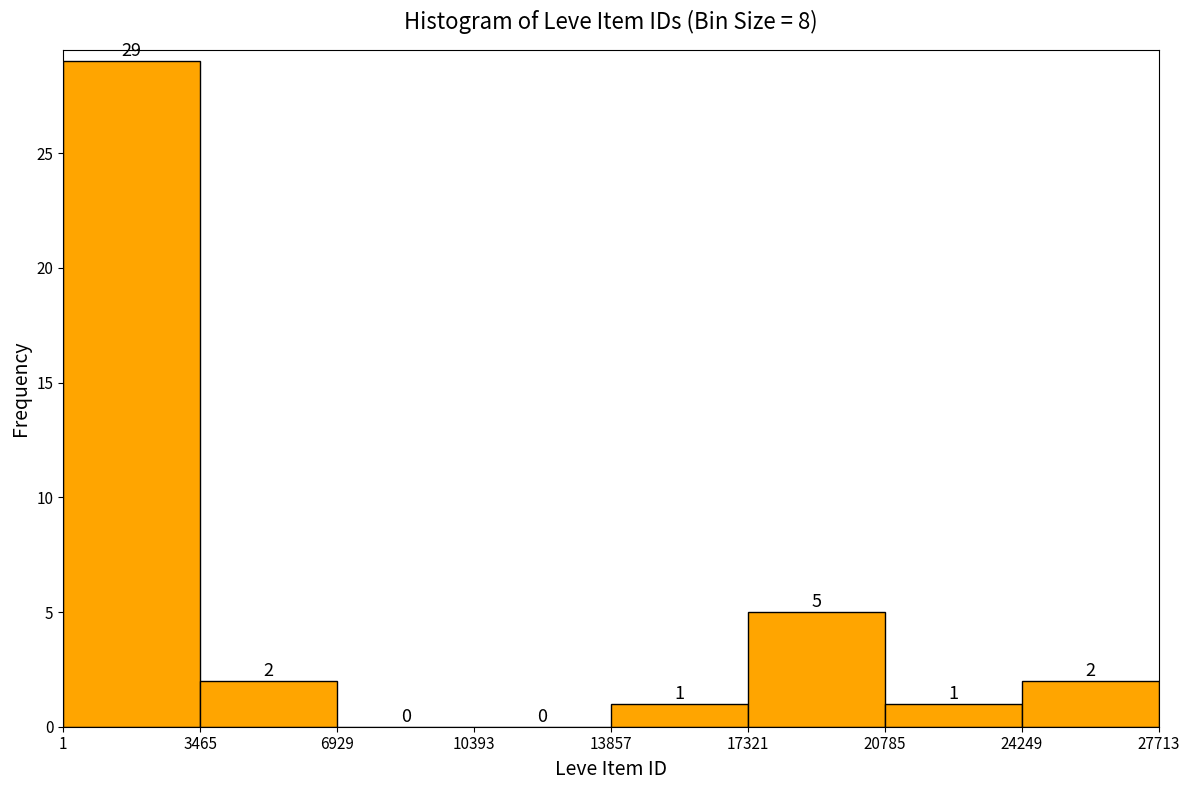

Over which range of the x-axis is the bar tallest?

1 to 3465